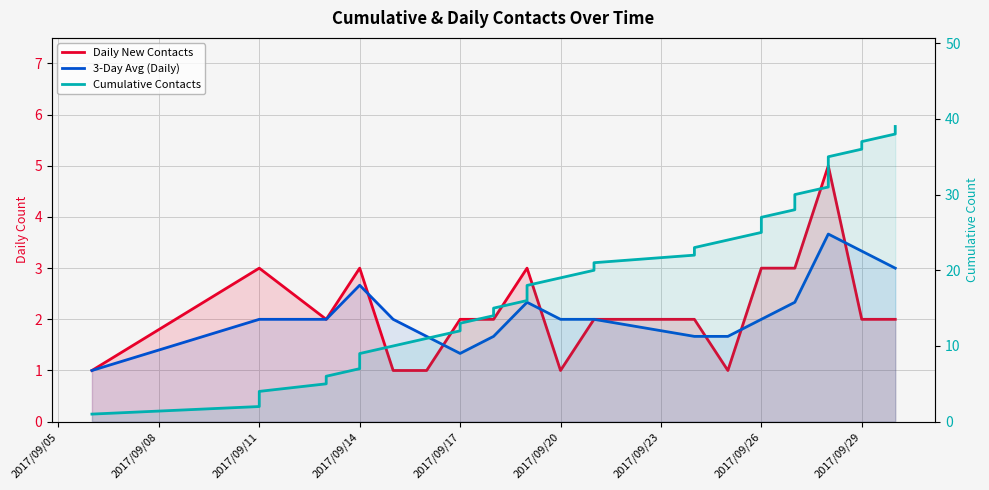

What is the smallest value displayed?

1